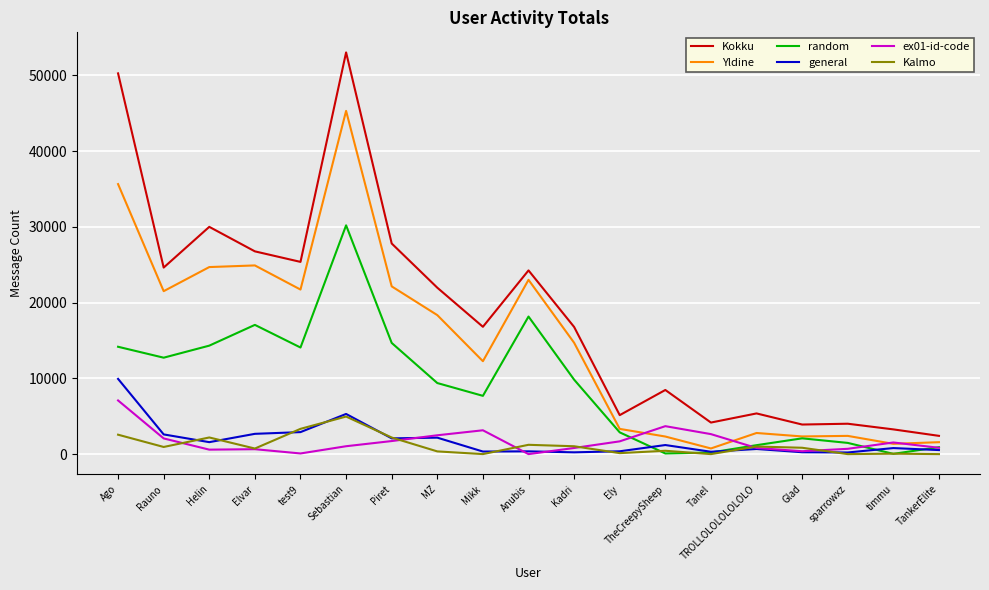

Which label corresponds to the largest value in the chart?

Sebastian